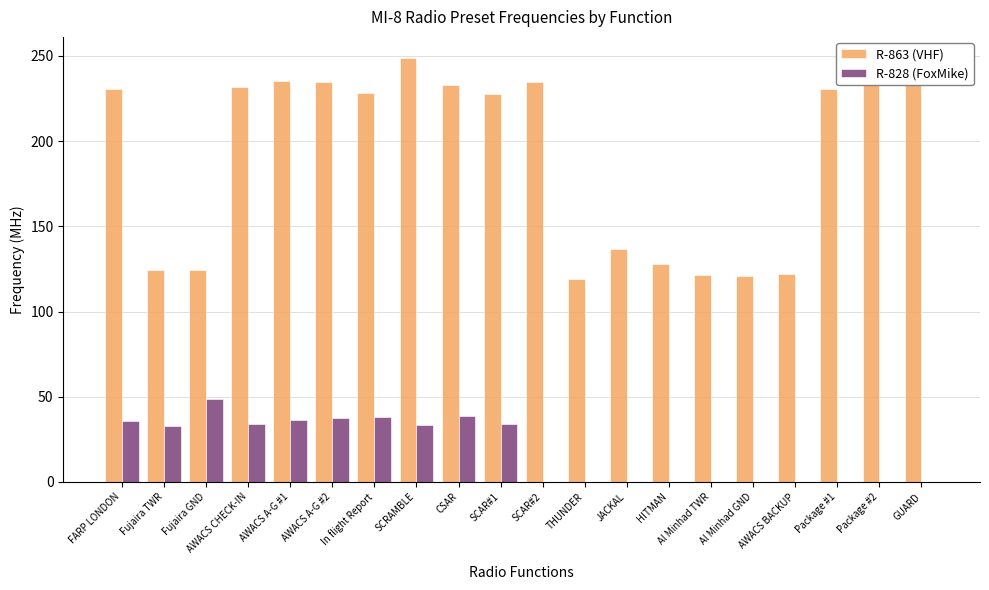

What is the average value of the R-863 (VHF) series?

191.0